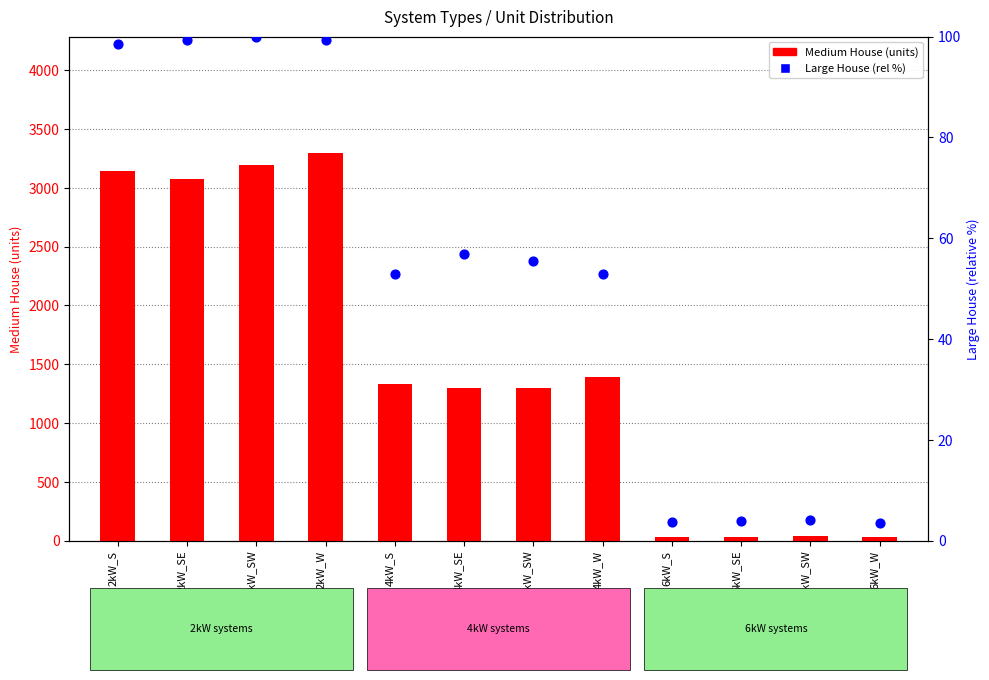

Is the value of Medium House at 2kW_SE greater than the value of Large House (rel %) at 6kW_W?

Yes